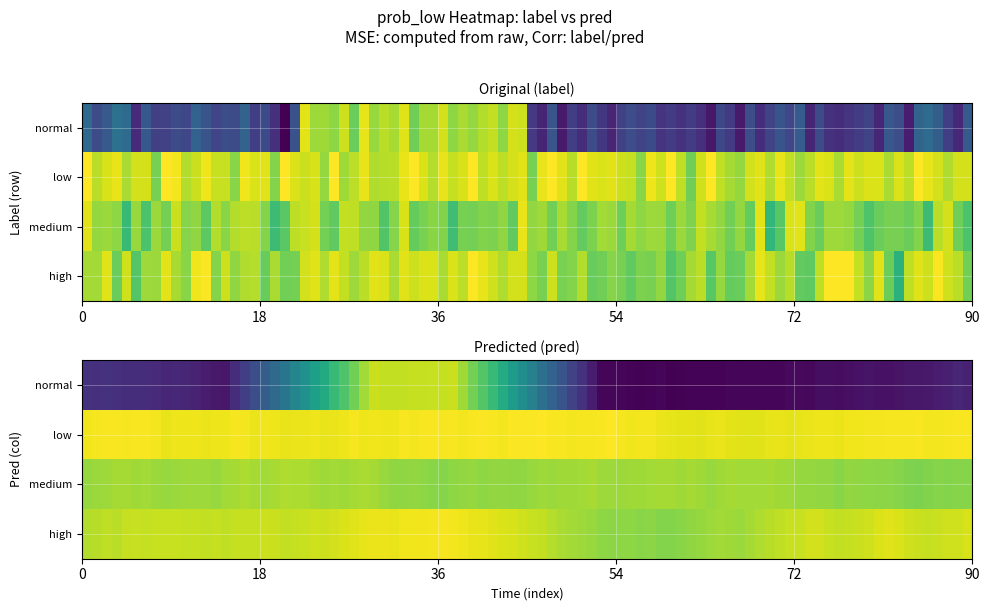

What is the average value?

0.4